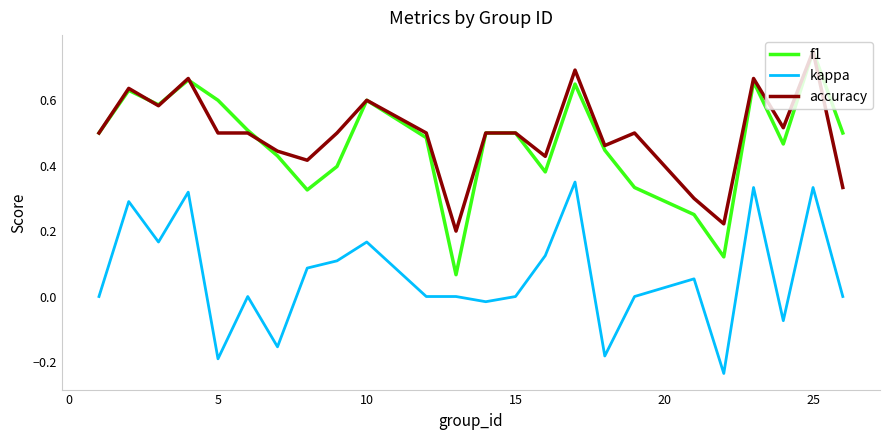

Which series has the widest spread of values?

f1